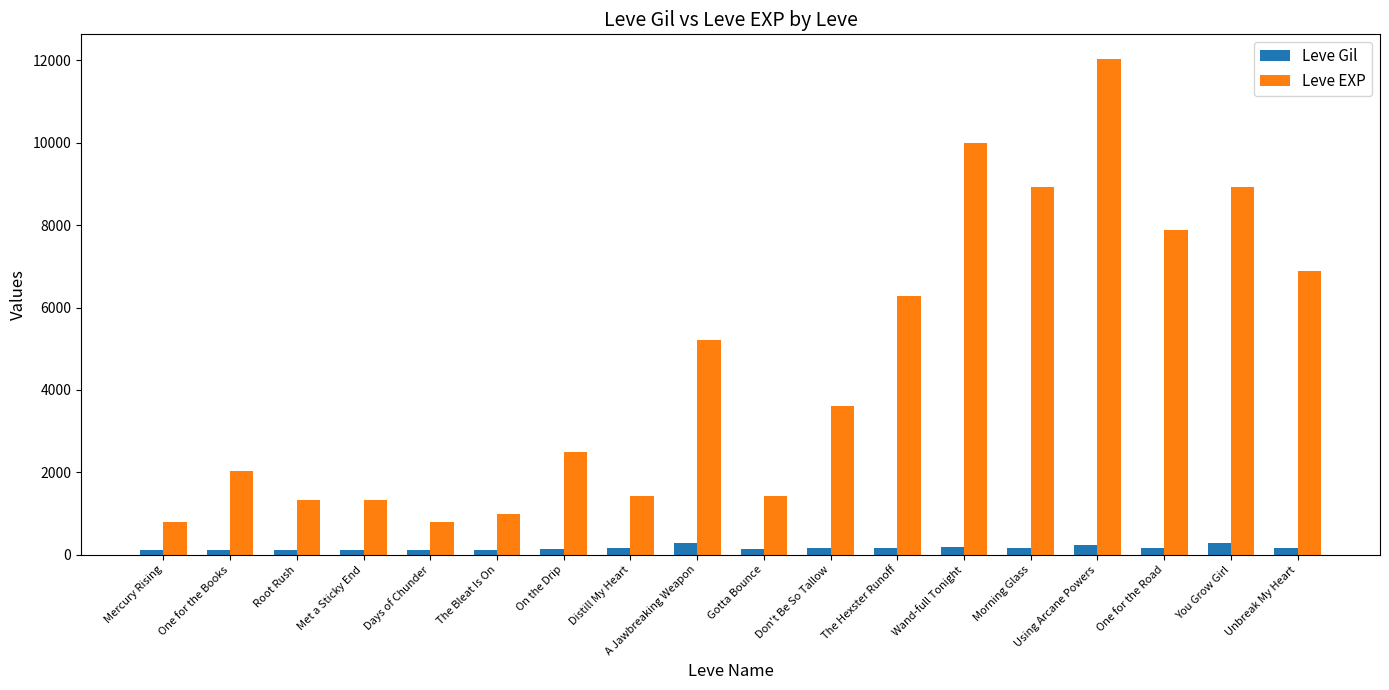

At The Bleat Is On, list the series in order from largest to smallest.

Leve EXP, Leve Gil